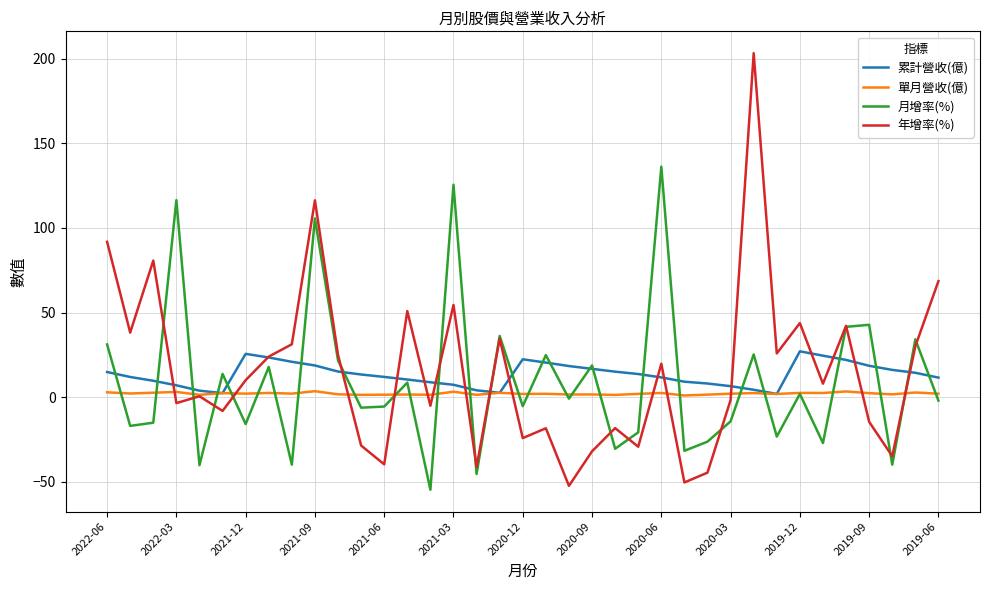

True or false: 年增率(%) has more than 0 interior local peaks.

True